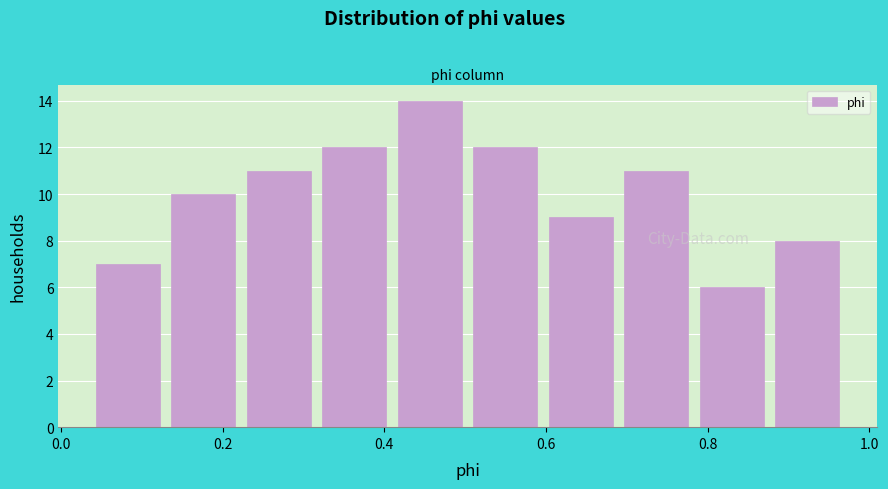

Reading left to right, list every bar in this chart as the range it spans on the x-axis followed by its height. Neither the bar edges nor the heights are printed on the chart, so give them approximately, as read against the axes.

0.04 to 0.12: 7
0.12 to 0.22: 10
0.22 to 0.32: 11
0.32 to 0.40: 12
0.40 to 0.50: 14
0.50 to 0.60: 12
0.60 to 0.68: 9
0.68 to 0.78: 11
0.78 to 0.88: 6
0.88 to 0.98: 8